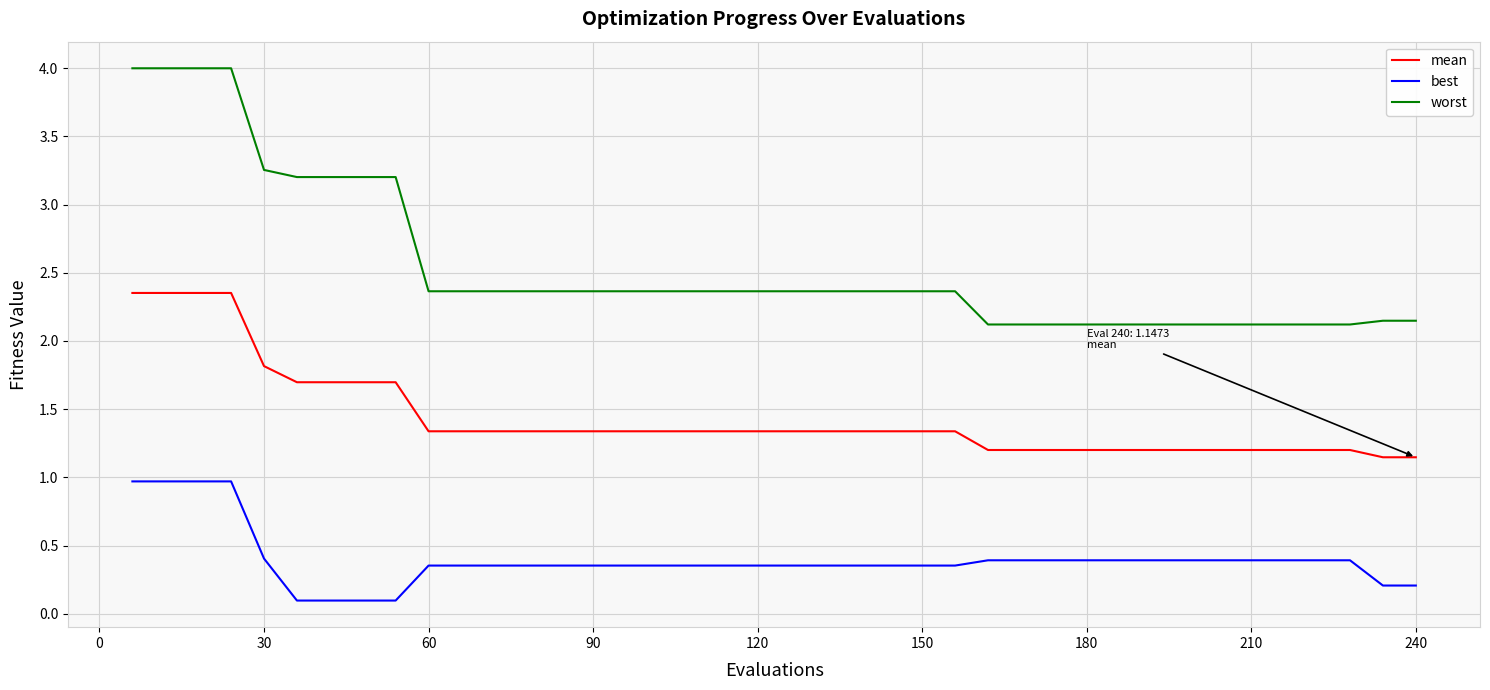

Which series has the widest spread of values?

worst